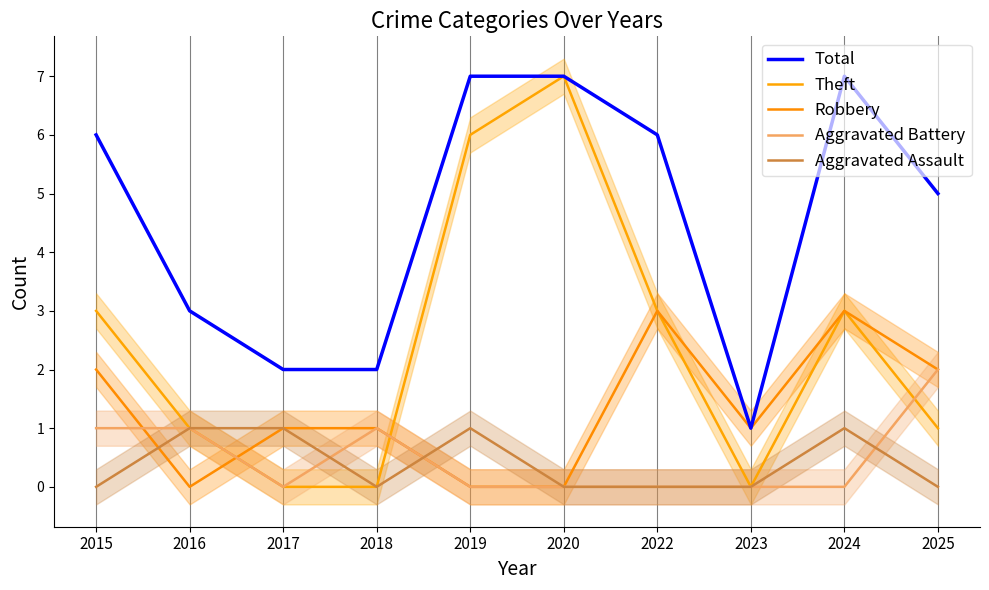

What is the difference between the highest and lowest values at 2016?

3